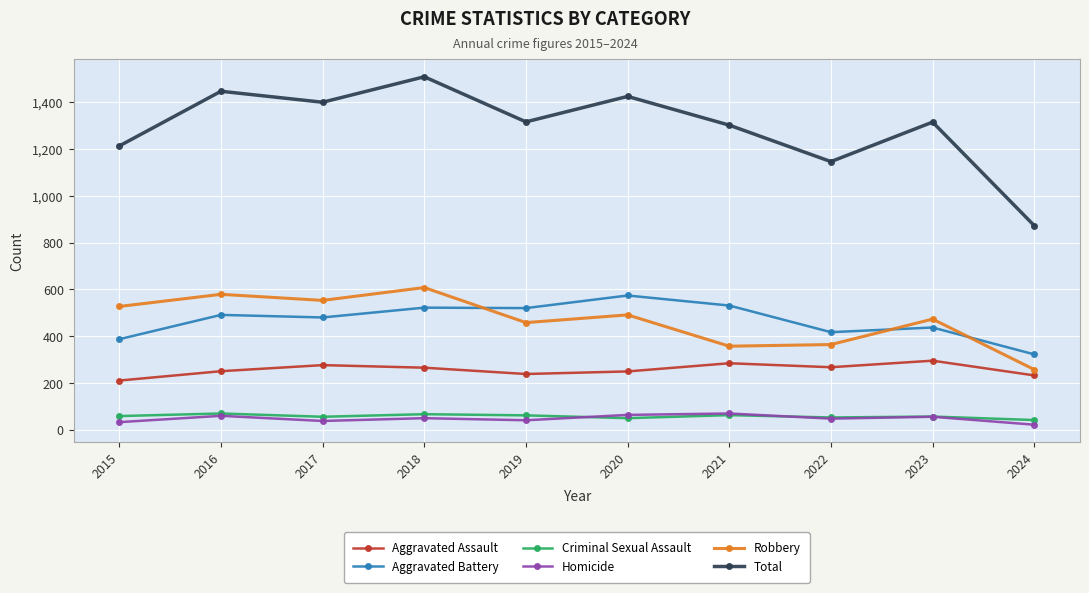

Count the number of data series in this chart.

6